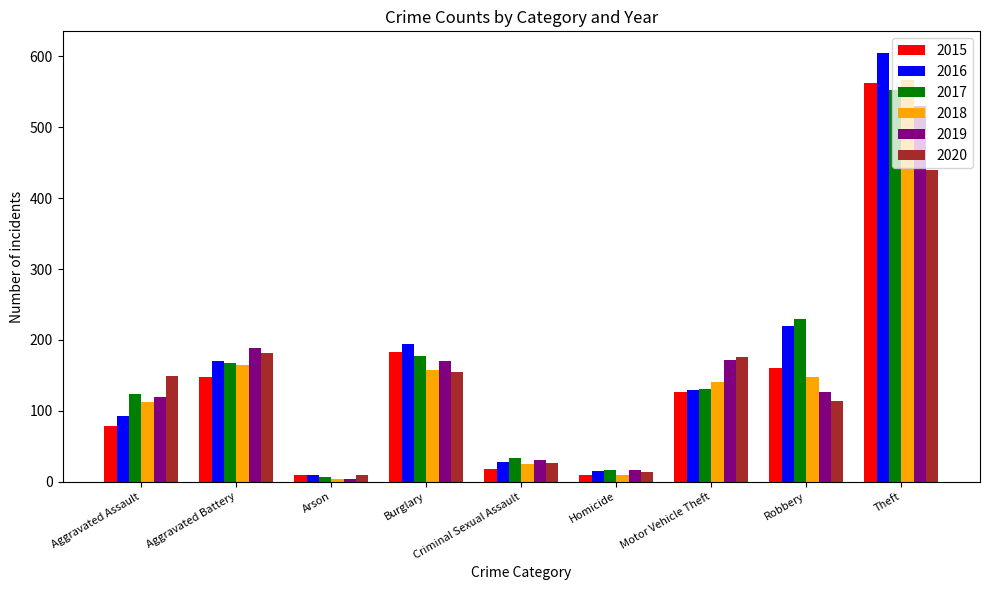

What position from the left is Homicide?

6